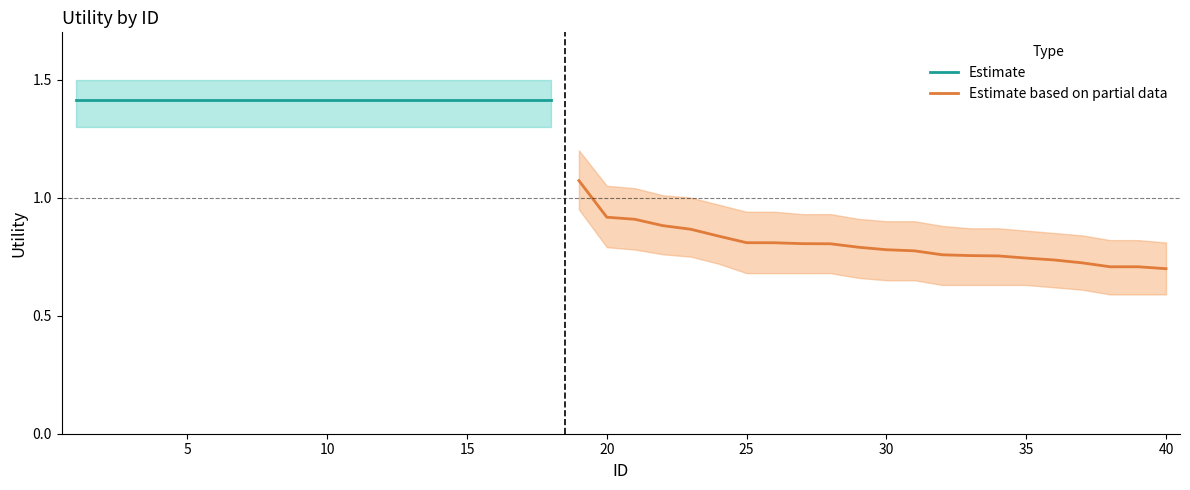

What is the smallest value displayed?

0.7